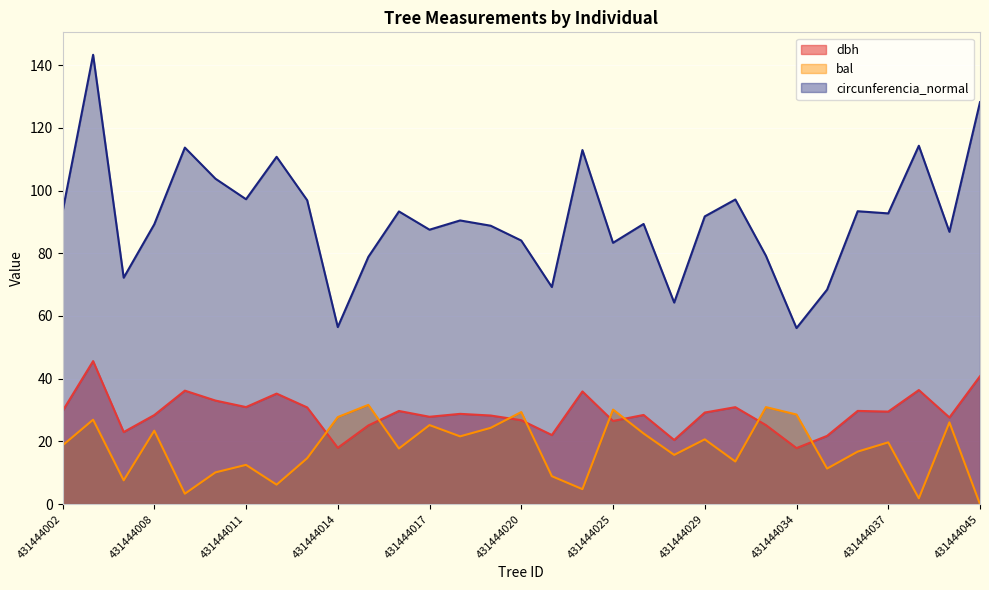

What is the difference between the circunferencia_normal values at 431444045 and 431444042?

13.9